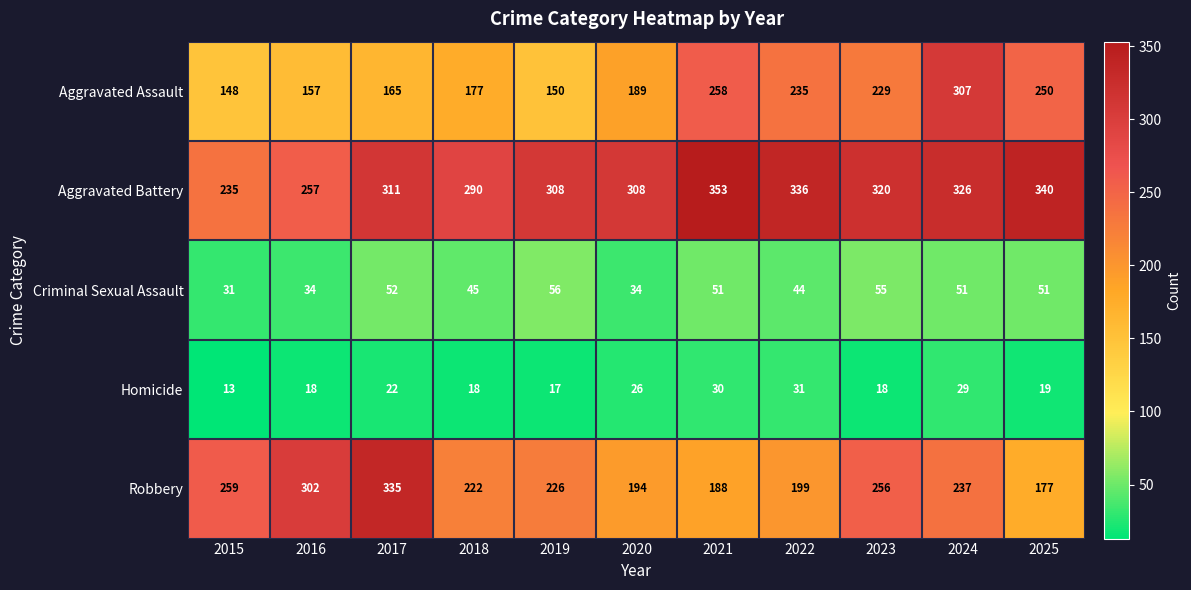

Count the number of data series in this chart.

5